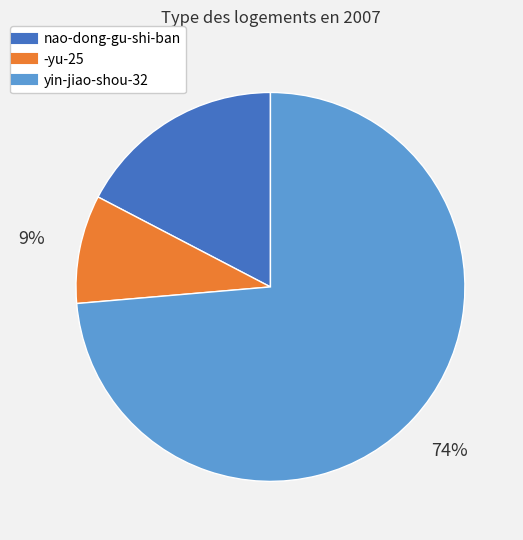

How many segments does this pie chart have?

3